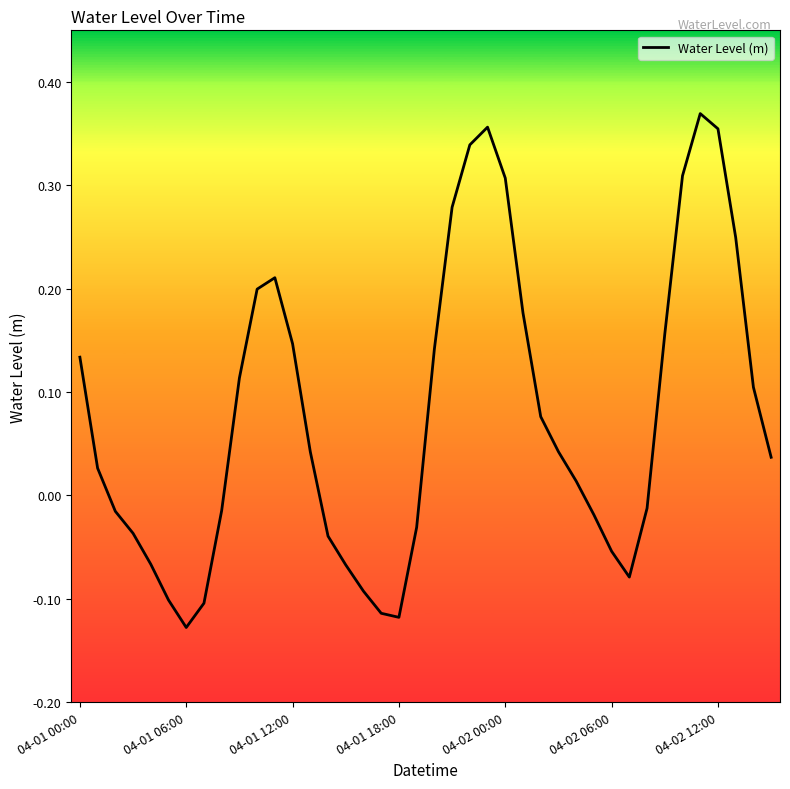

What is the difference between the maximum and minimum values?

0.5